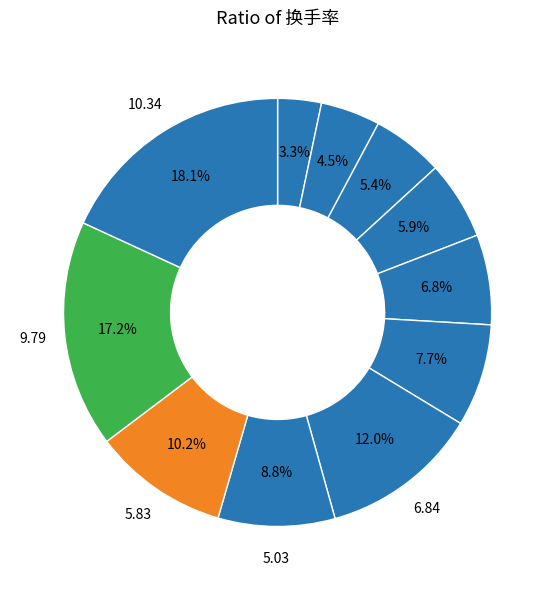

To the nearest percent, what is the average slice percentage?

9%